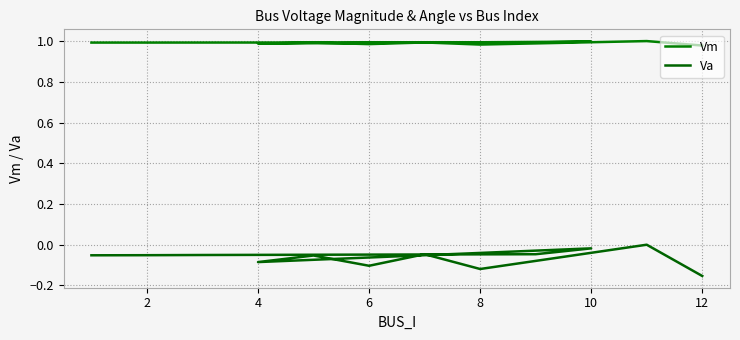

What is the value of the Vm point at the 8th from the left?

1.0